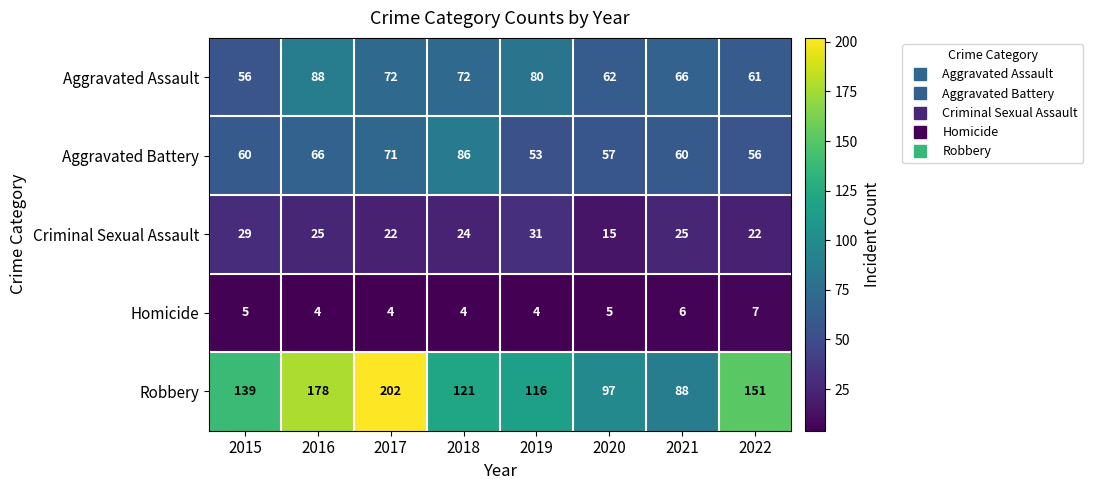

What is the sum of all Robbery values?

1092